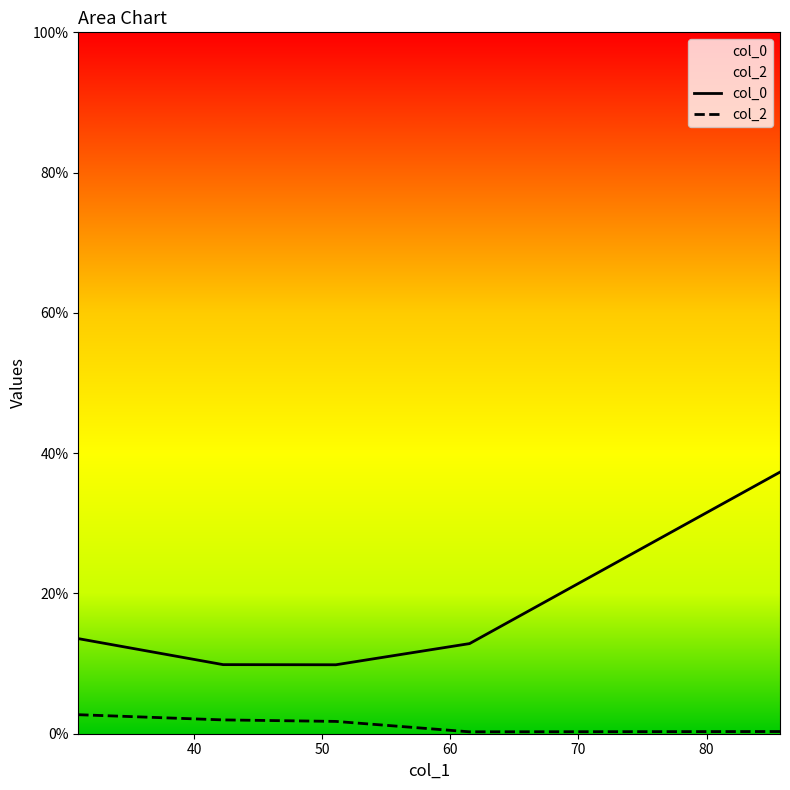

What is the value of the col_0 point at the 2nd from the left?

9.9